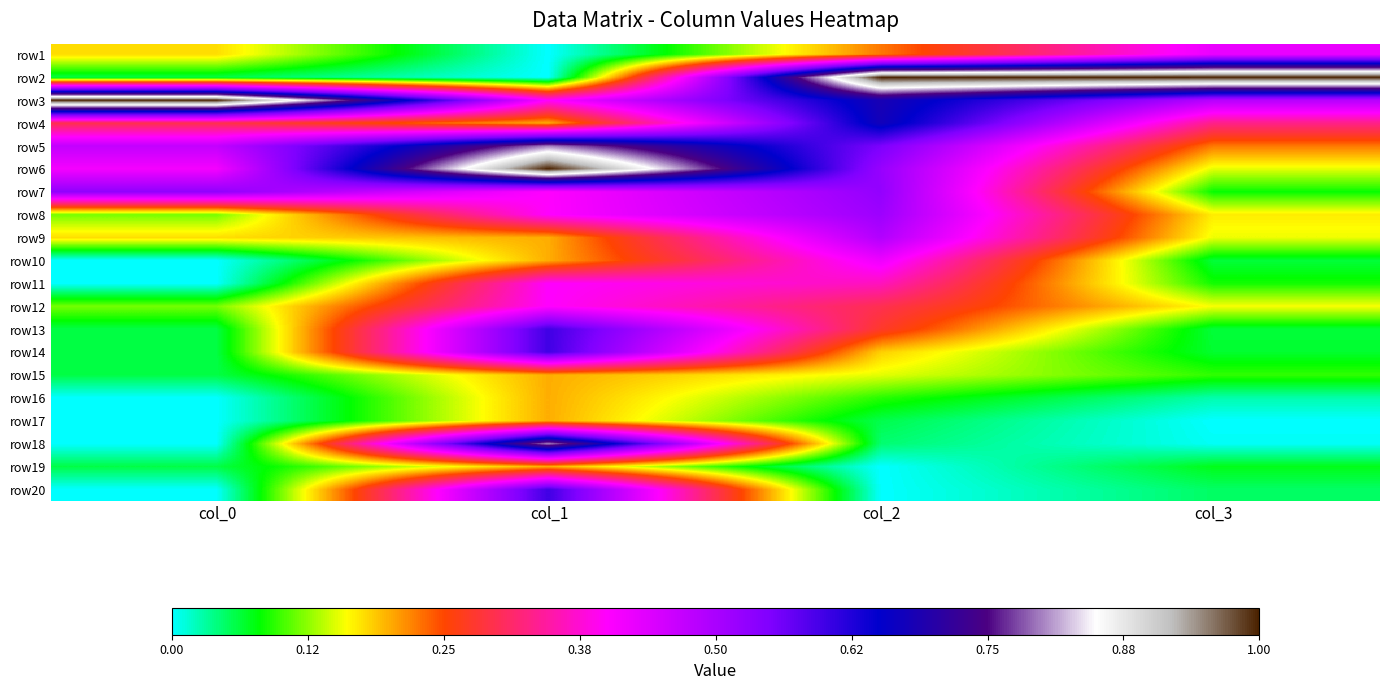

Reading left to right, list all the values displayed in this chart.

row1: col_0=0.2	col_1=0.0	col_2=0.2	col_3=0.4
row2: col_0=0.1	col_1=0.0	col_2=1.0	col_3=1.0
row3: col_0=1.0	col_1=0.4	col_2=0.7	col_3=0.5
row4: col_0=0.3	col_1=0.2	col_2=0.7	col_3=0.3
row5: col_0=0.5	col_1=0.8	col_2=0.6	col_3=0.2
row6: col_0=0.4	col_1=1.0	col_2=0.5	col_3=0.2
row7: col_0=0.5	col_1=0.4	col_2=0.5	col_3=0.1
row8: col_0=0.1	col_1=0.4	col_2=0.5	col_3=0.2
row9: col_0=0.2	col_1=0.2	col_2=0.5	col_3=0.2
row10: col_0=0.0	col_1=0.2	col_2=0.4	col_3=0.1
row11: col_0=0.0	col_1=0.4	col_2=0.4	col_3=0.1
row12: col_0=0.1	col_1=0.4	col_2=0.3	col_3=0.2
row13: col_0=0.1	col_1=0.6	col_2=0.3	col_3=0.1
row14: col_0=0.1	col_1=0.6	col_2=0.2	col_3=0.1
row15: col_0=0.1	col_1=0.2	col_2=0.2	col_3=0.1
row16: col_0=0.0	col_1=0.2	col_2=0.1	col_3=0.0
row17: col_0=0.0	col_1=0.2	col_2=0.1	col_3=0.0
row18: col_0=0.0	col_1=0.8	col_2=0.0	col_3=0.0
row19: col_0=0.1	col_1=0.2	col_2=0.0	col_3=0.1
row20: col_0=0.0	col_1=0.6	col_2=0.0	col_3=0.0